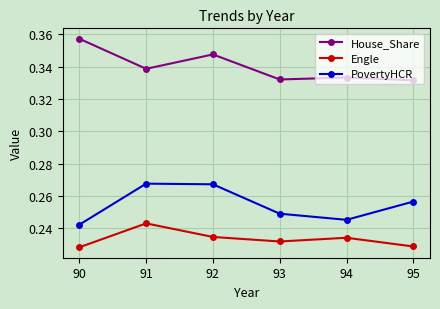

List the series in order of their peak value, lowest first.

Engle, PovertyHCR, House_Share